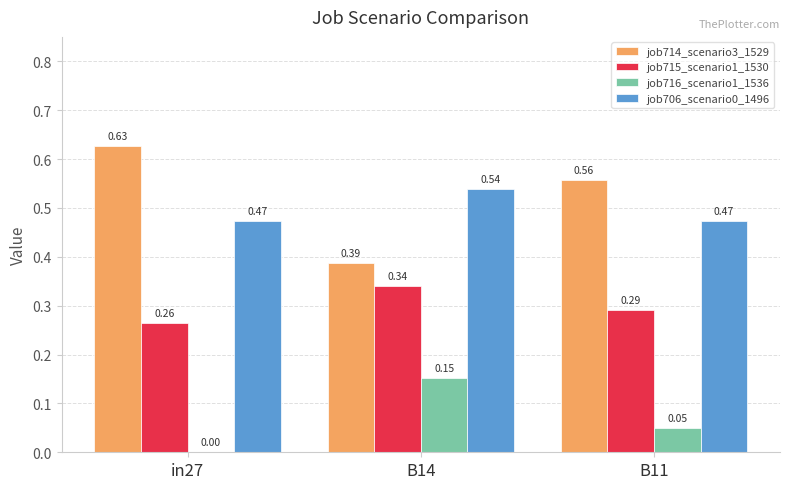

How many groups of bars are there?

3